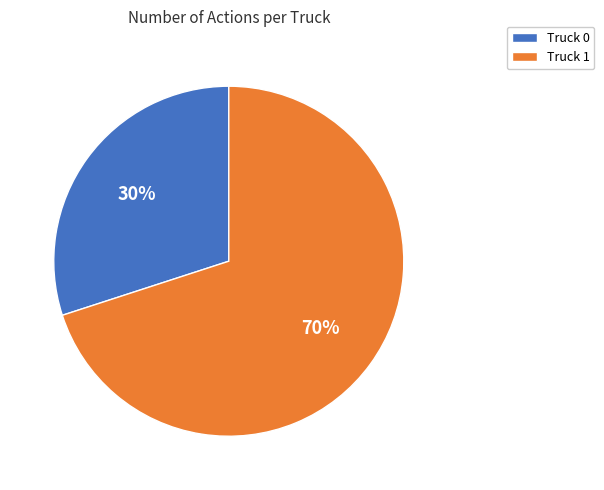

To the nearest percent, what is the difference between the Truck 0 and Truck 1 slice percentages?

40%